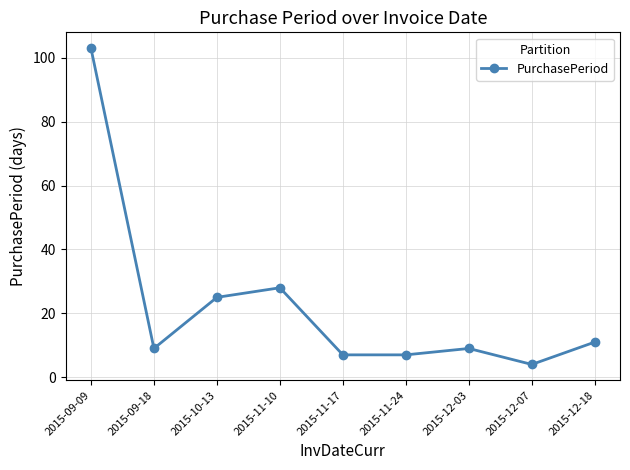

How many data points does each series have?

9